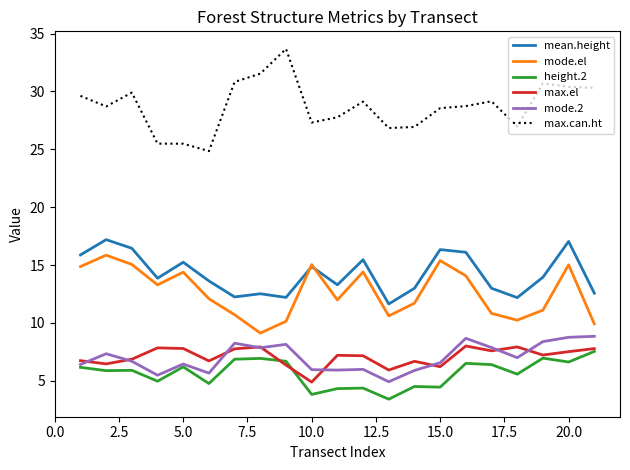

Which series has the largest range (max minus min)?

max.can.ht